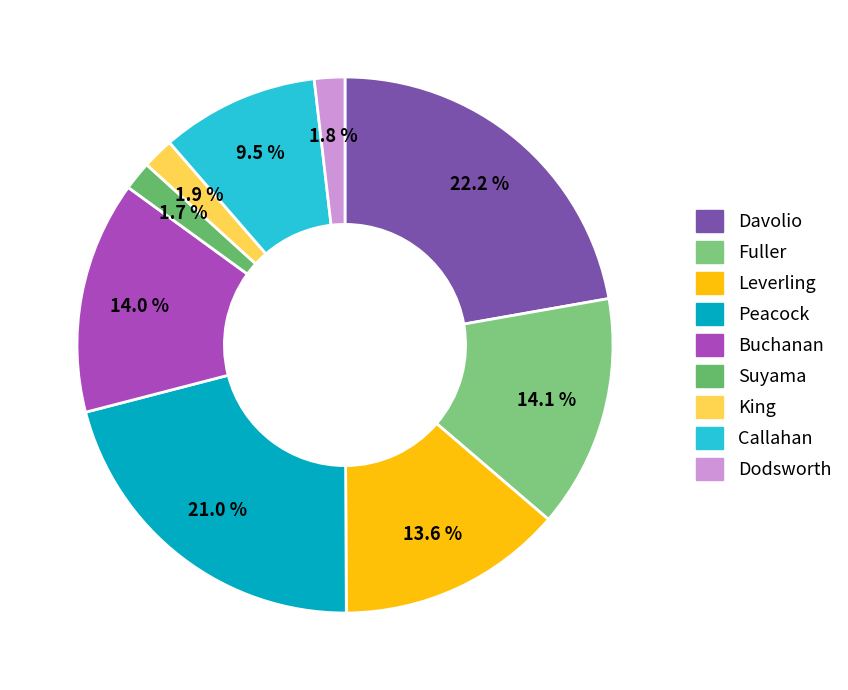

How many slices are in this pie chart?

9